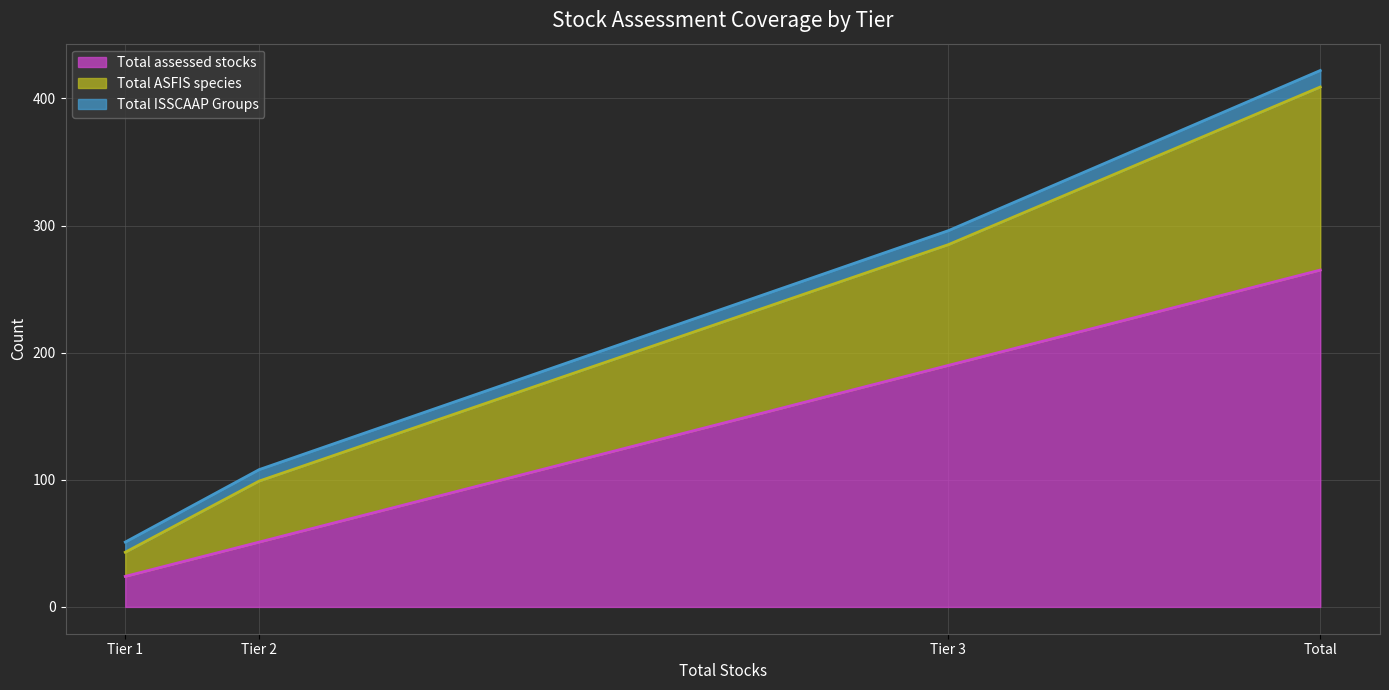

What is the label of the 4th point from the left?

Total